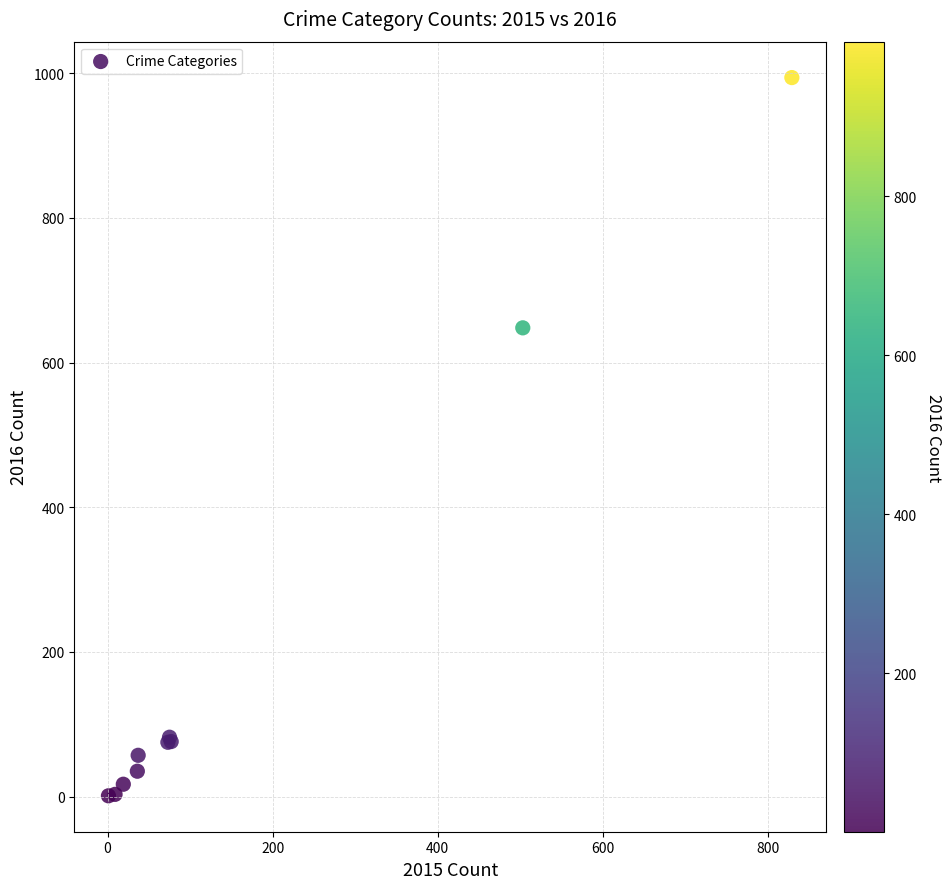

What Y value in the scatter plot is closest to 497?

648